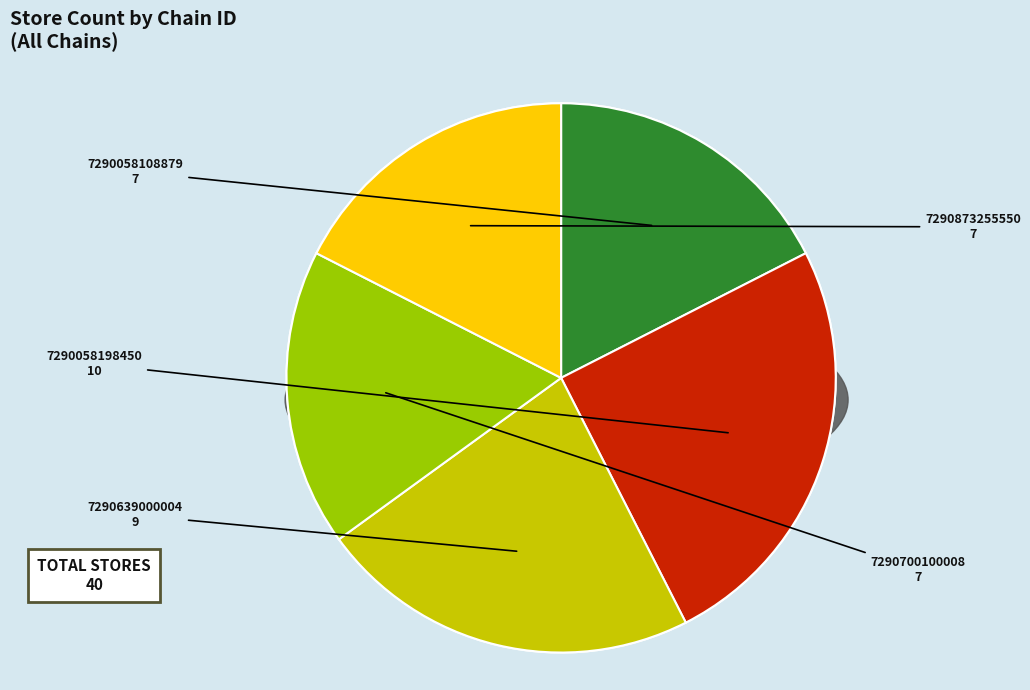

Which category has the biggest portion of the pie?

7290058198450